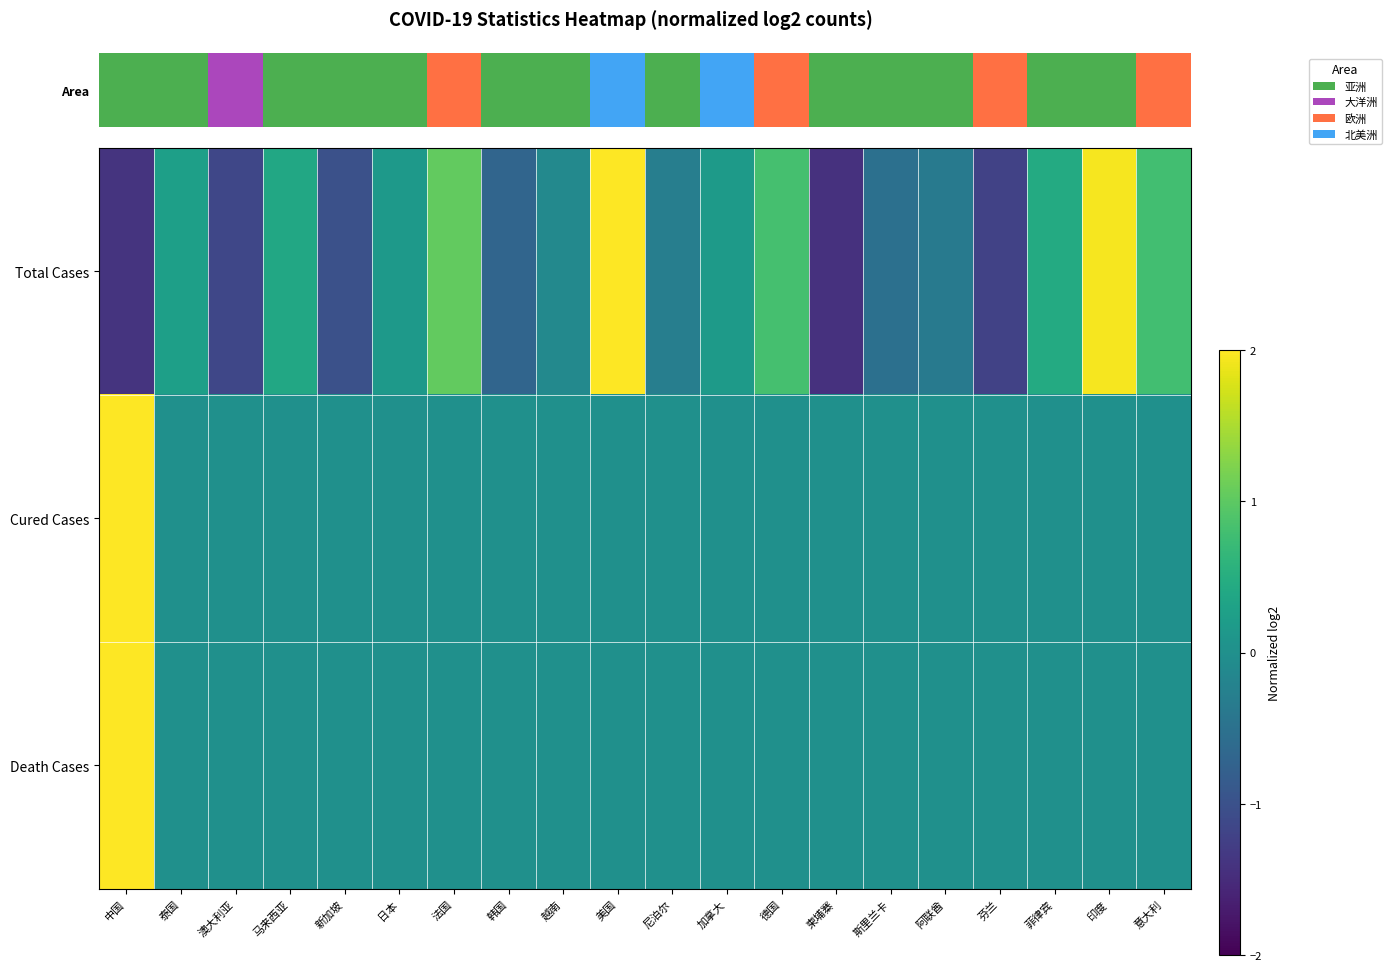

What is the total value across all series at 菲律宾?

0.5